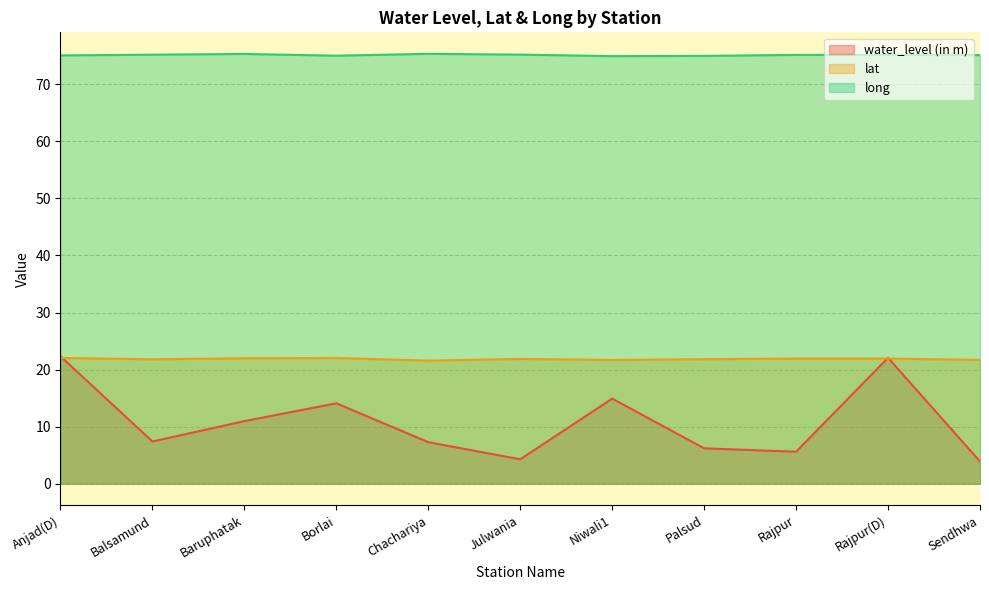

How many lines are shown in the chart?

3